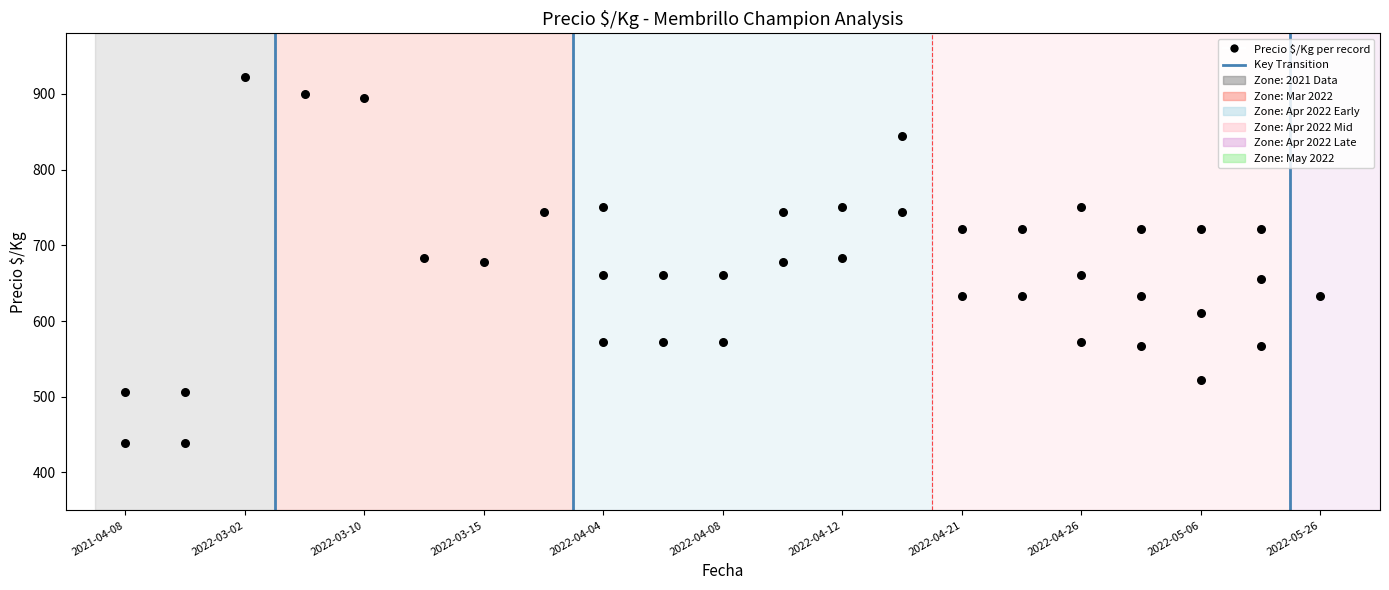

What is the range of X values (max minus min)?

20